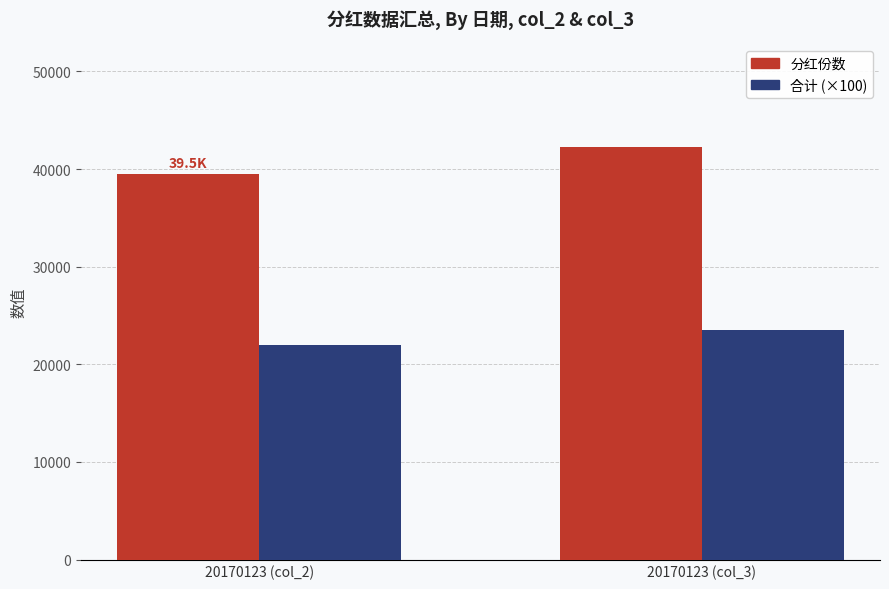

Reading left to right, transcribe all the data shown in this chart.

分红份数: 39498.4	42243.2
合计 (×100): 22011.2	23540.8